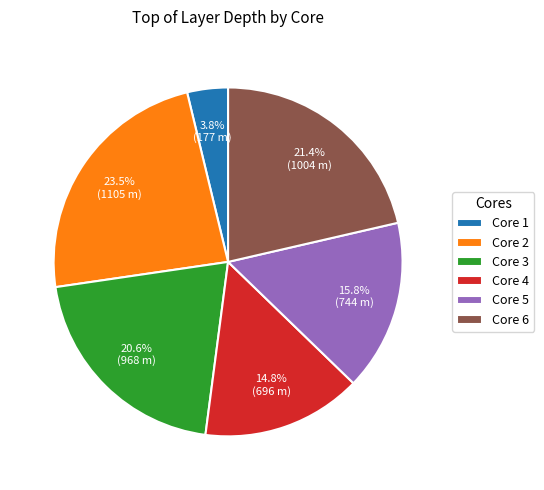

Combined, do Core 3 and Core 2 account for over 50%?

No